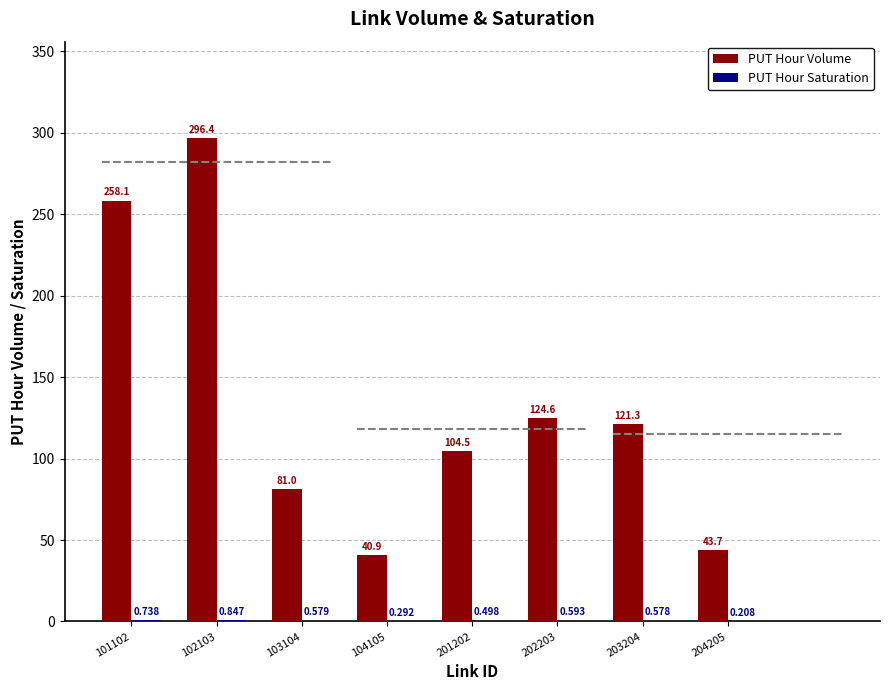

Which series has the largest total across all categories?

PUT Hour Volume